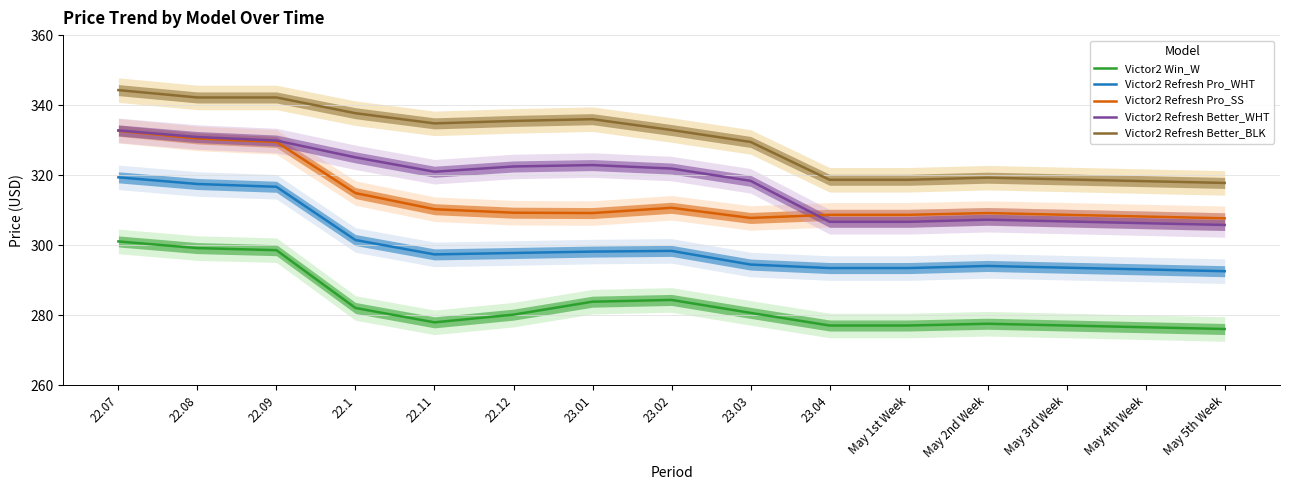

What is the difference between the maximum and second lowest values in the Victor2 Win_W series?

24.5